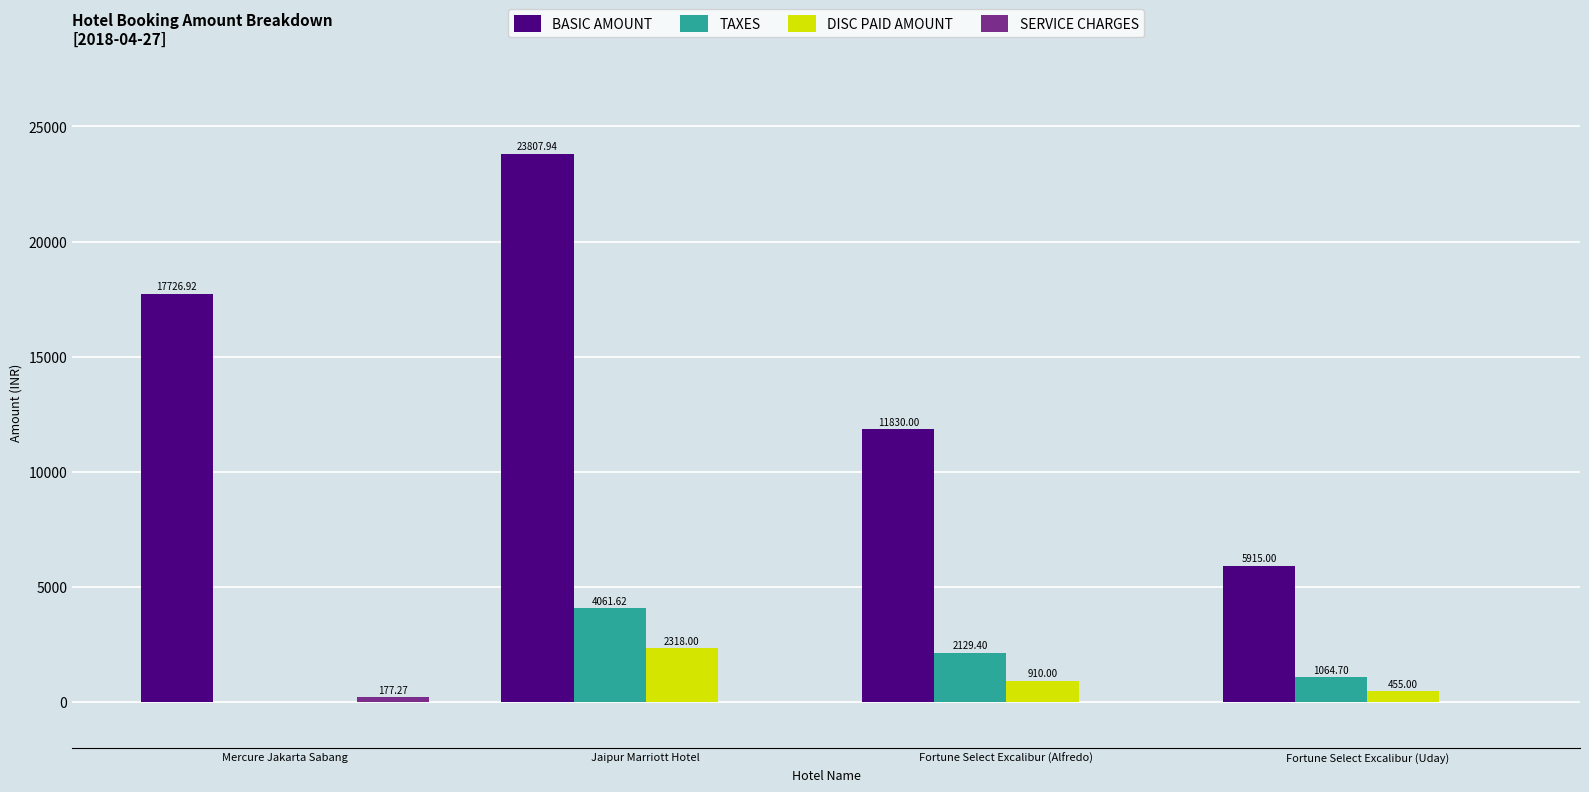

At which label does TAXES first exceed 2129?

Jaipur Marriott Hotel